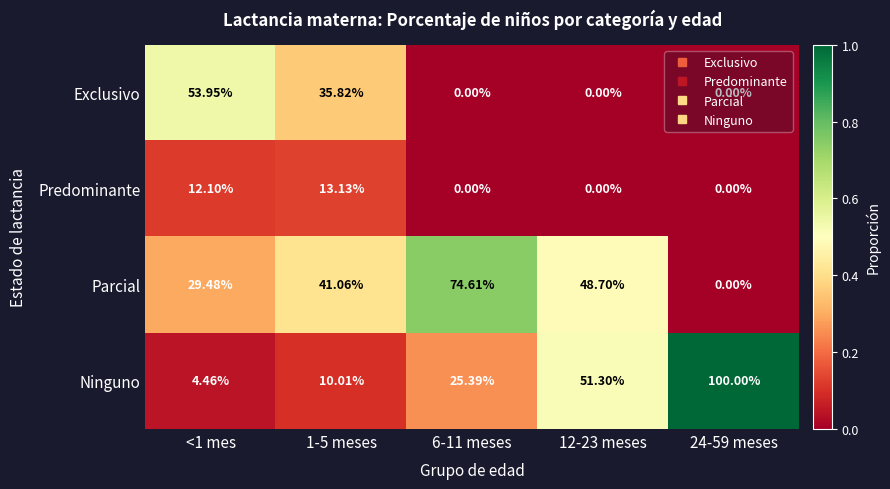

Rank the series by their maximum value, from lowest to highest.

Predominante, Exclusivo, Parcial, Ninguno